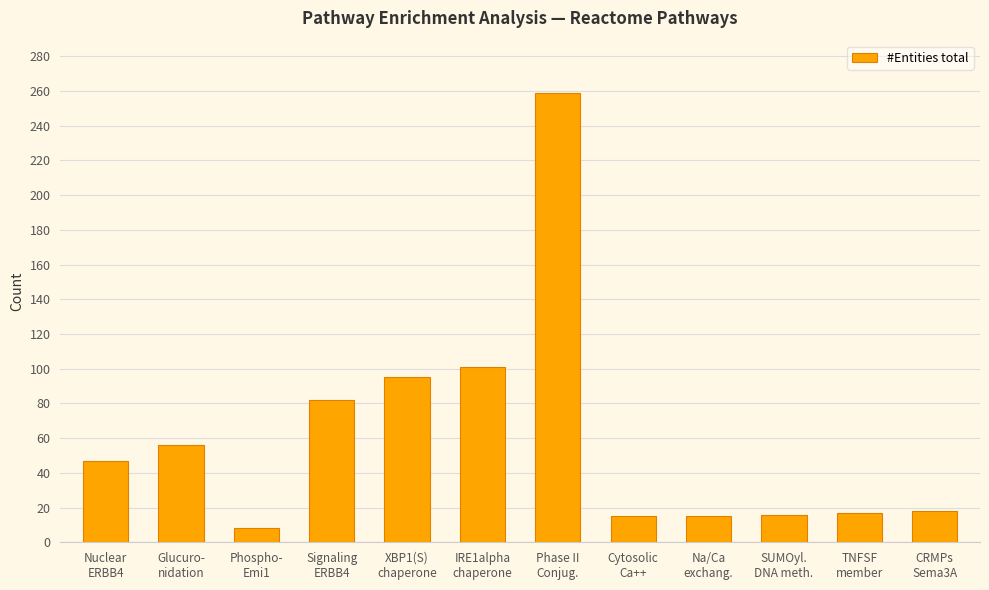

What is the greatest value displayed?

259